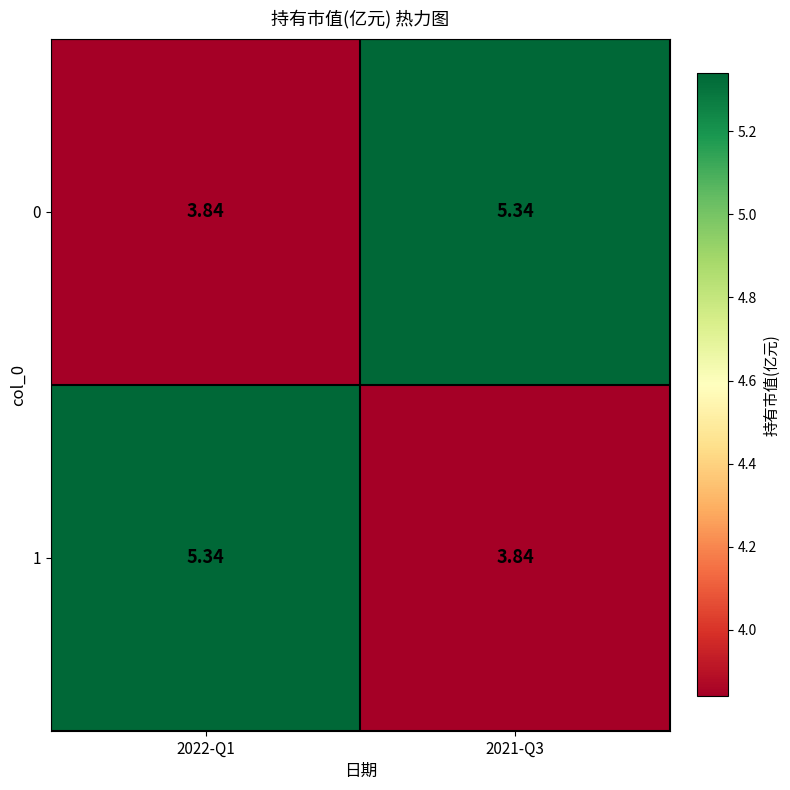

Is the value of 0 at 2022-Q1 greater than the value of 1 at 2022-Q1?

No